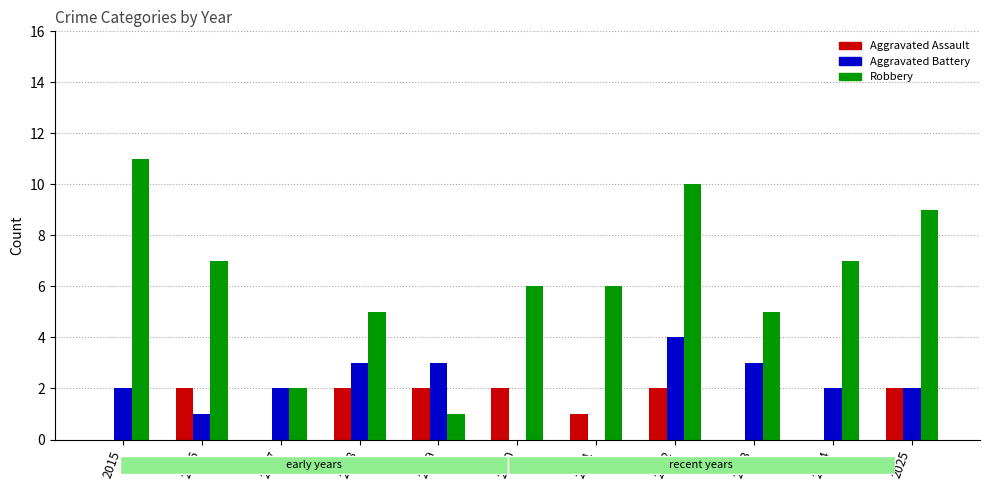

Which series has the widest spread of values?

Robbery